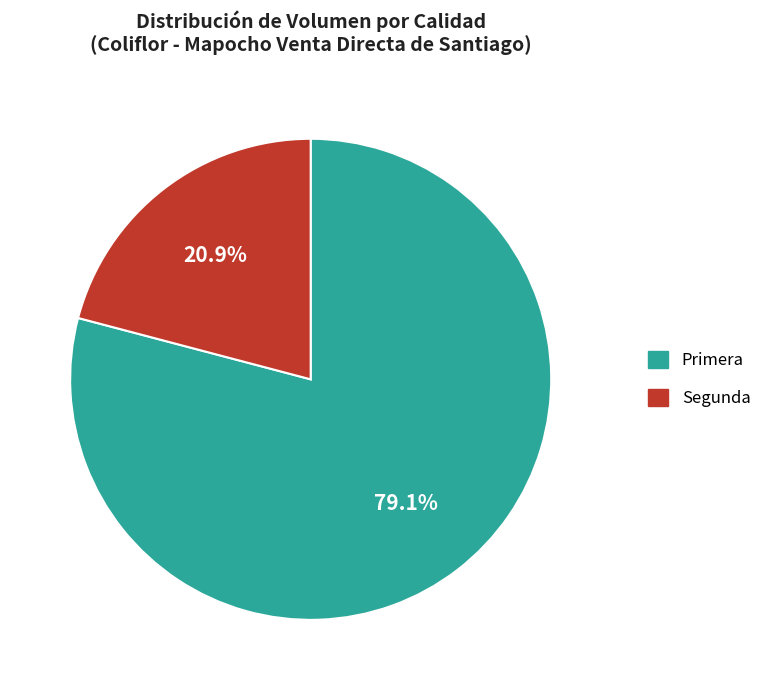

What percentage do Segunda and Primera together represent?

100.0%